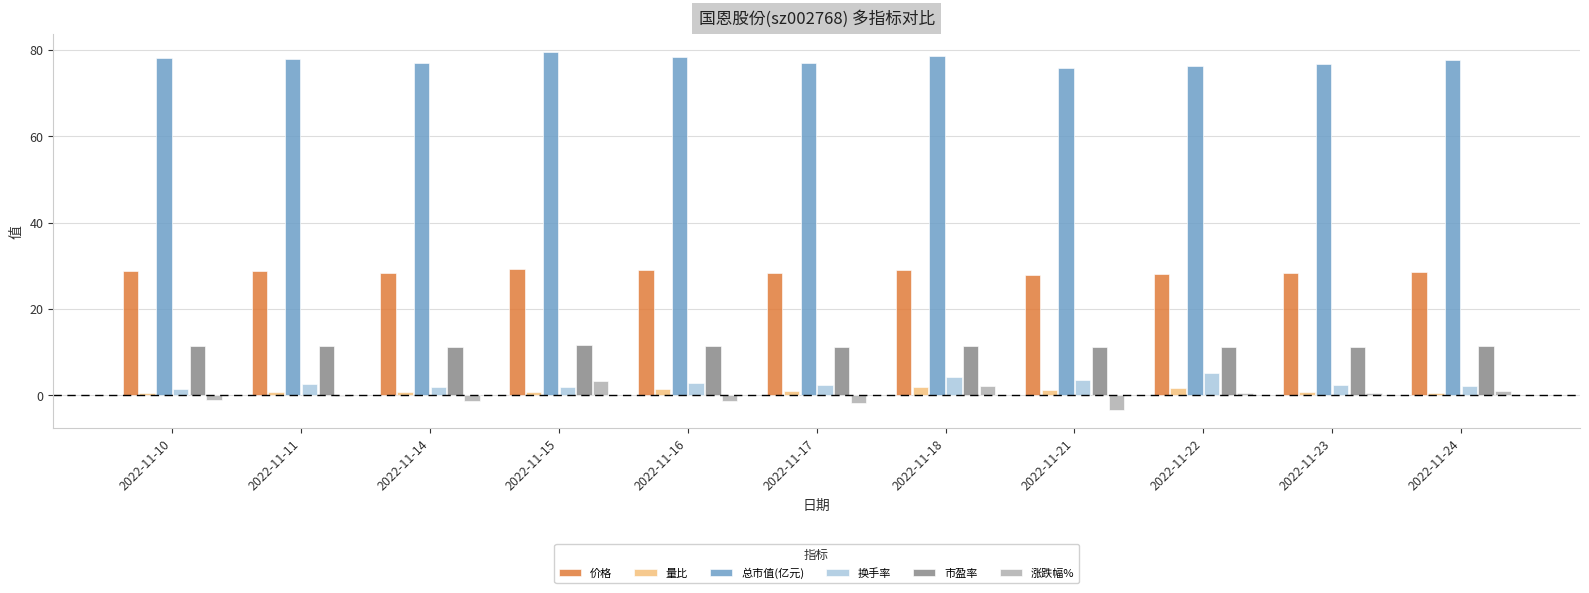

The value of 涨跌幅% at 2022-11-23 is 0.6. True or false?

True